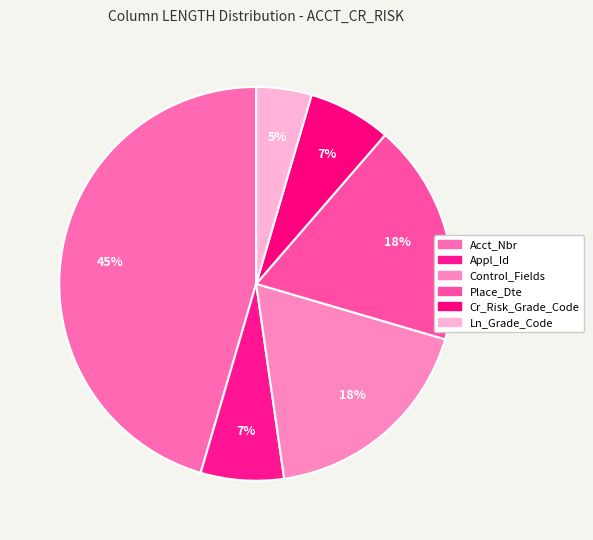

What is the total percentage of Control_Fields and Ln_Grade_Code?

22.7%